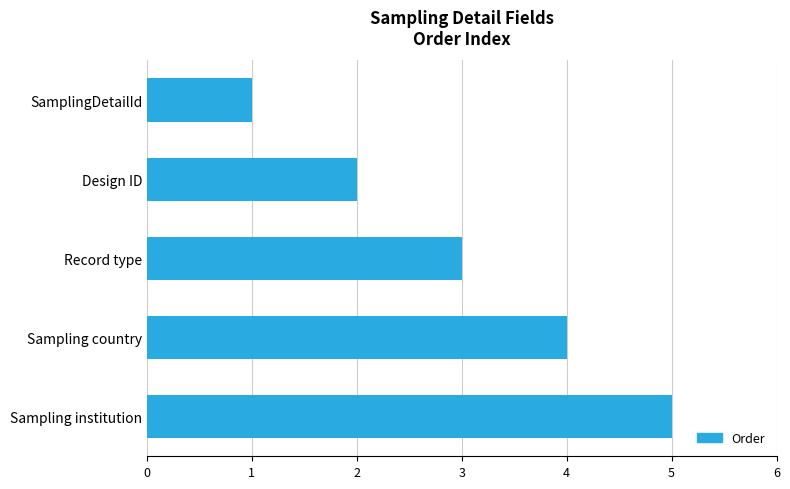

What is the difference between the maximum and minimum values?

4